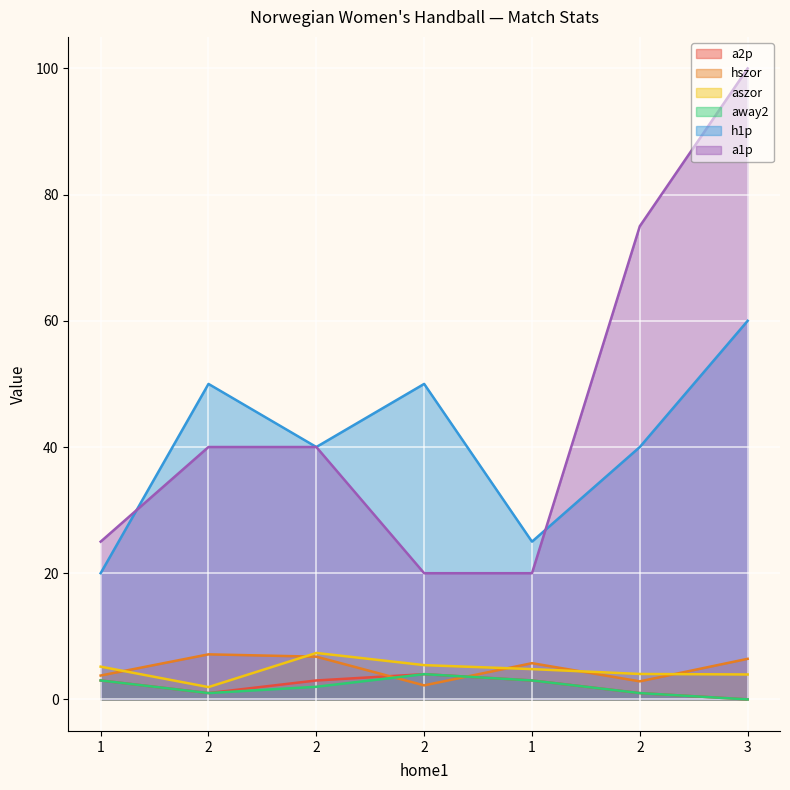

True or false: a1p has more than 0 interior local peaks.

False